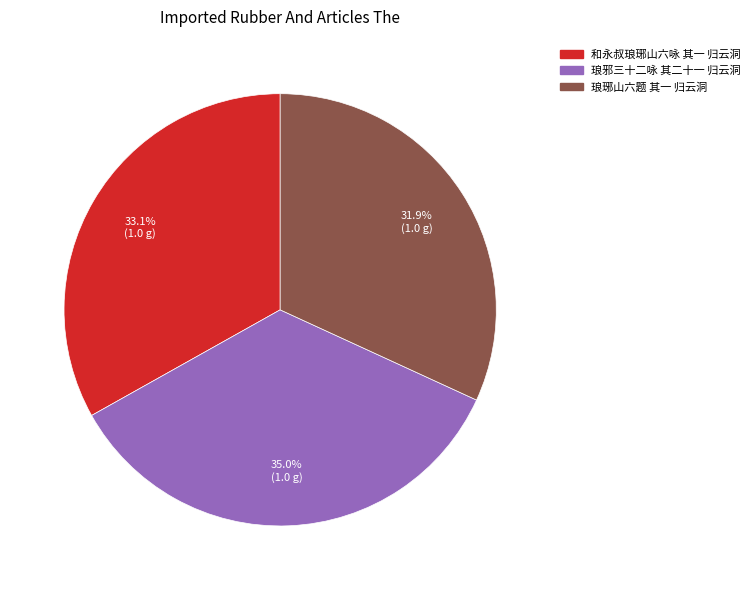

To the nearest percent, what is the combined percentage of 琅邪三十二咏 其二十一 归云洞 and 和永叔琅琊山六咏 其一 归云洞?

68%